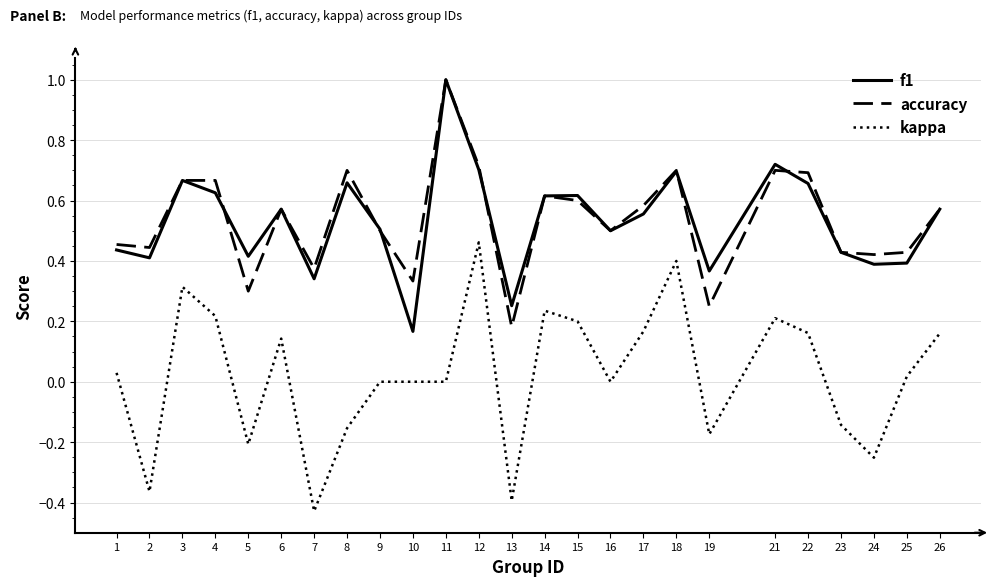

Count the number of data series in this chart.

3